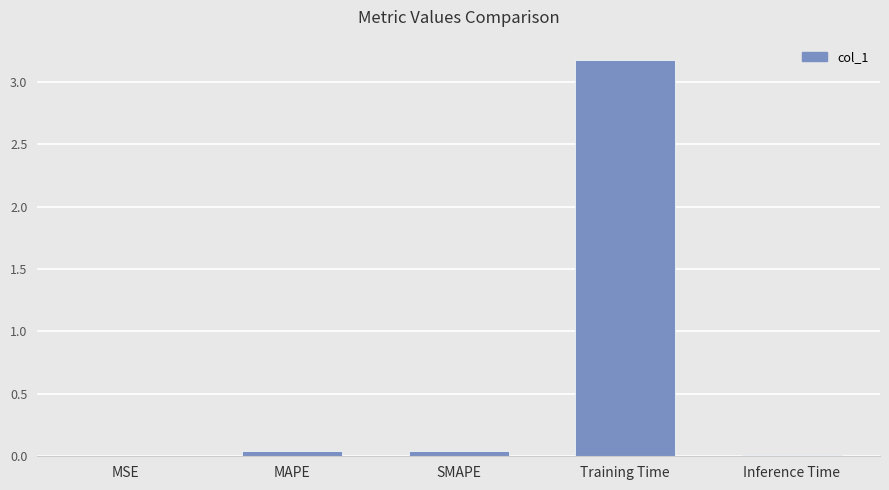

Count the number of categories in the chart.

5